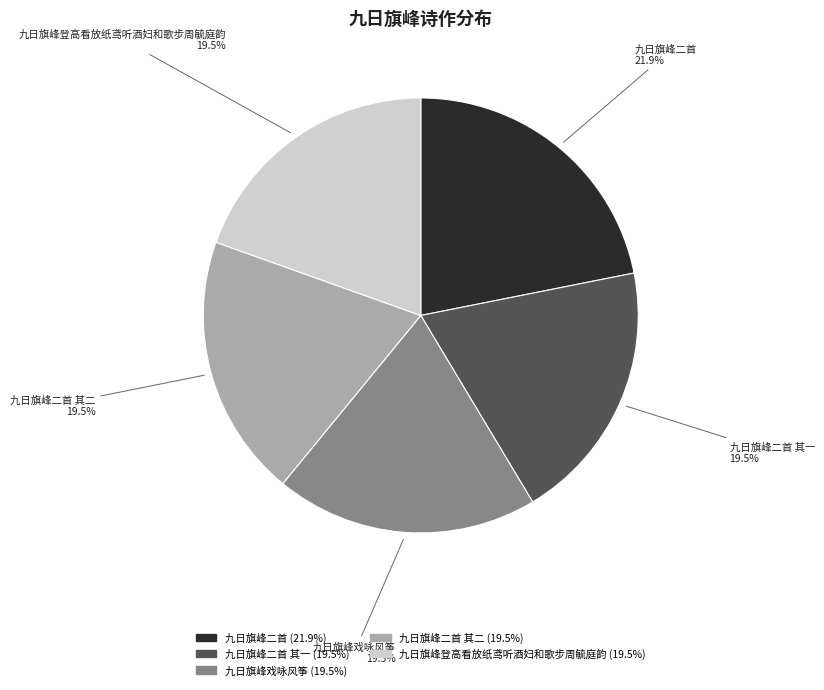

Does any single category account for the majority?

No